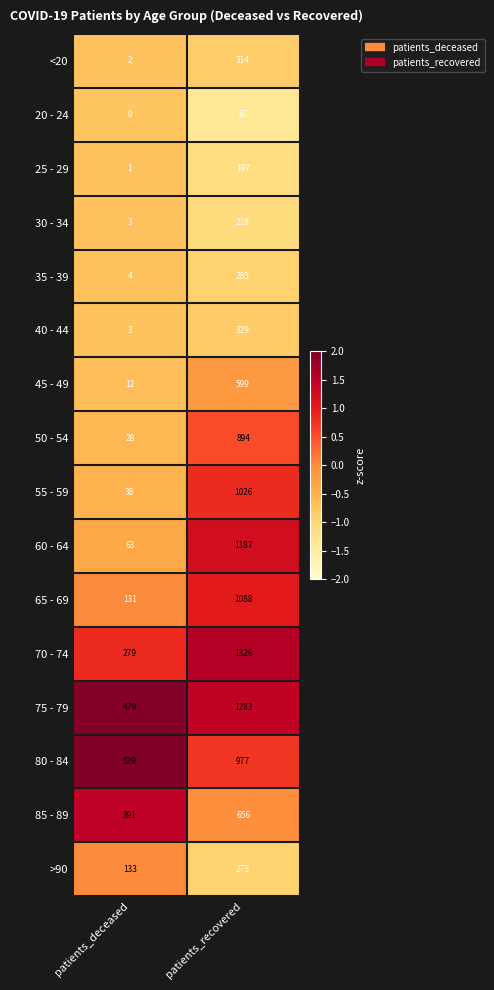

At how many categories does at least one series exceed 0?

2